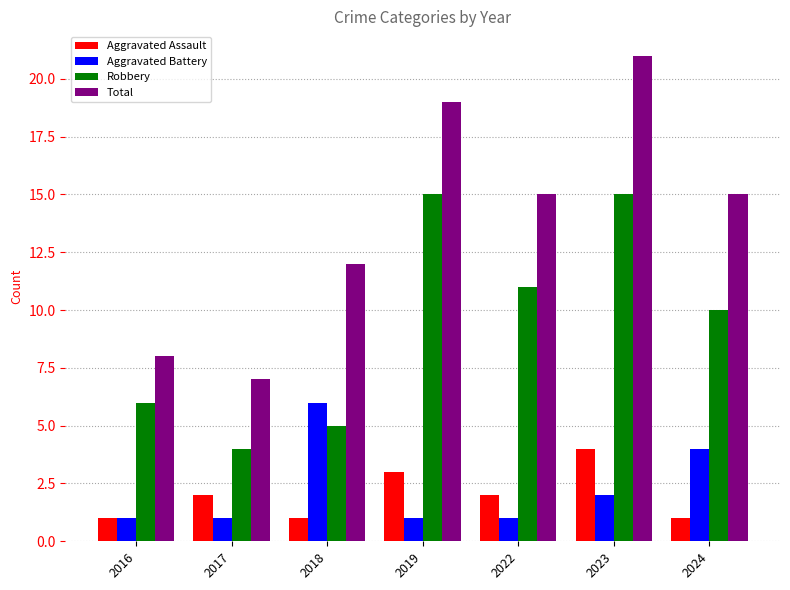

What are all the series names shown in the legend?

Aggravated Assault, Aggravated Battery, Robbery, Total